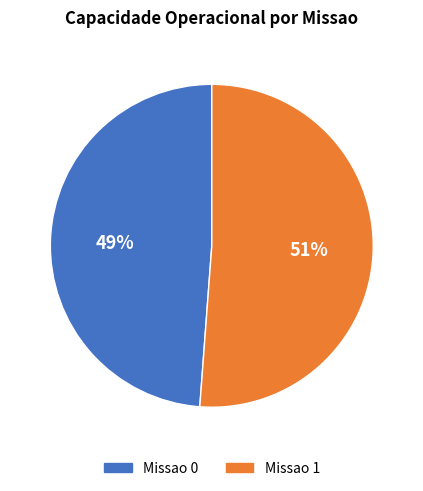

What percentage is the Missao 0 slice, to the nearest percent?

49%